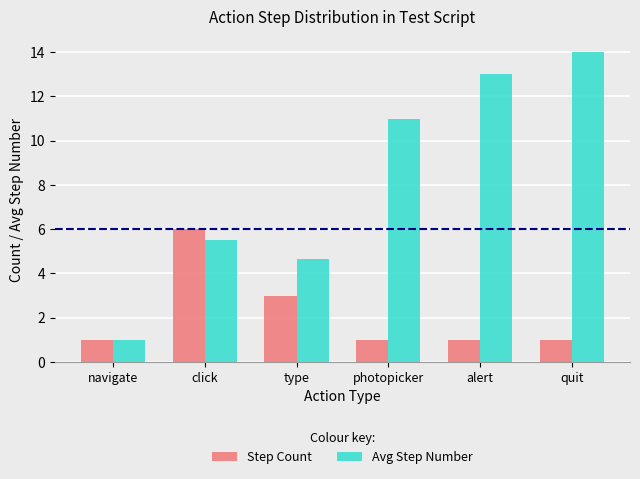

What is the label of the 5th bar from the left?

alert